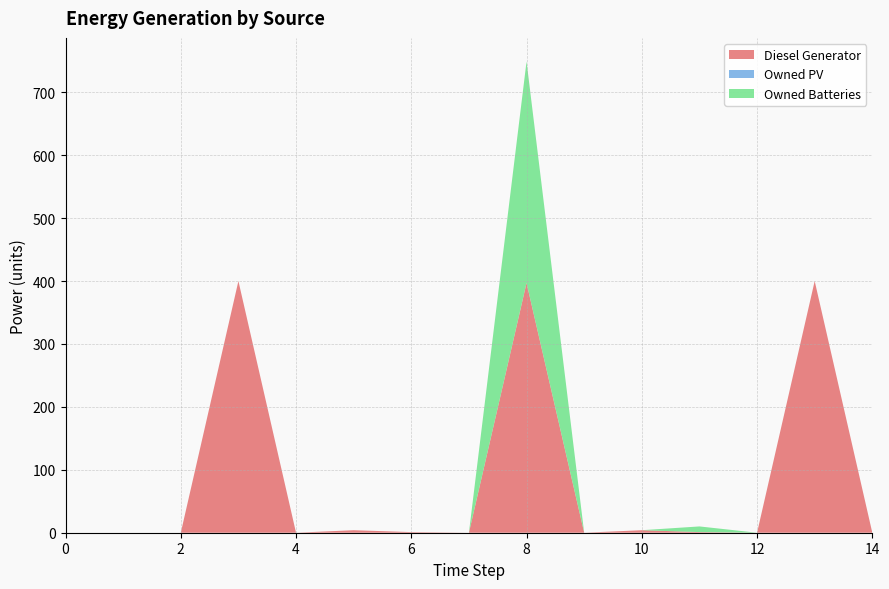

Reading right to left, transcribe all the data shown in this chart.

Diesel Generator: 14=0	13=400	12=0	11=1	10=4	9=0	8=397	7=0	6=1	5=4	4=0	3=400	2=0	1=0	0=0
Owned PV: 14=0	13=0	12=0	11=0	10=0	9=0	8=0	7=0	6=0	5=0	4=0	3=0	2=0	1=0	0=0
Owned Batteries: 14=0	13=0	12=0	11=9	10=0	9=0	8=352	7=0	6=0	5=0	4=0	3=0	2=0	1=0	0=0